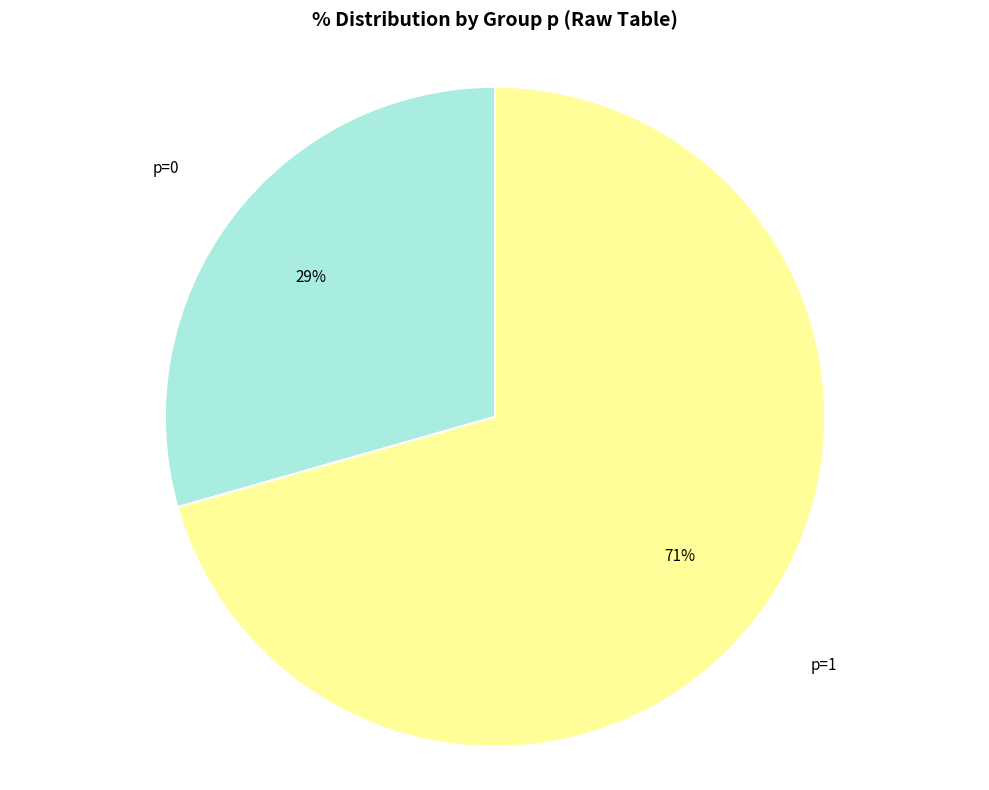

What is the smallest slice in the pie chart?

p=0